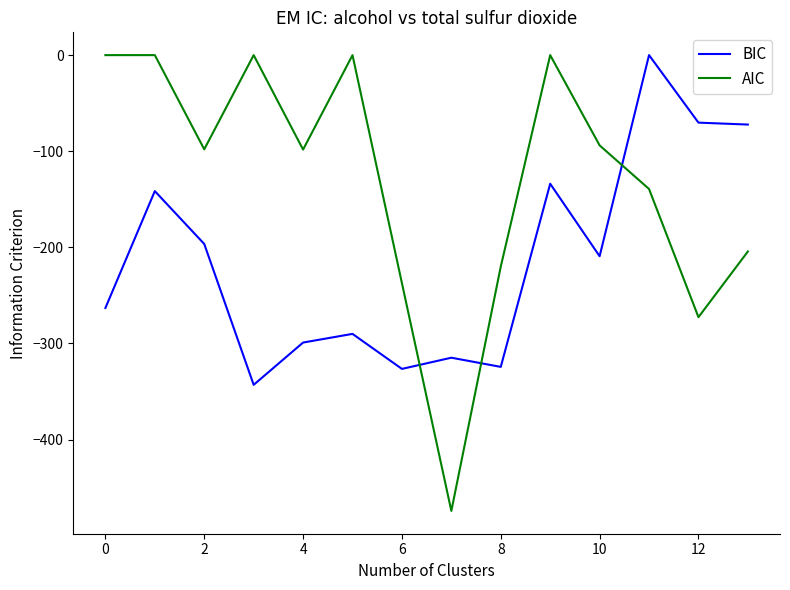

What is the difference between the maximum and second lowest values in the BIC series?

326.5